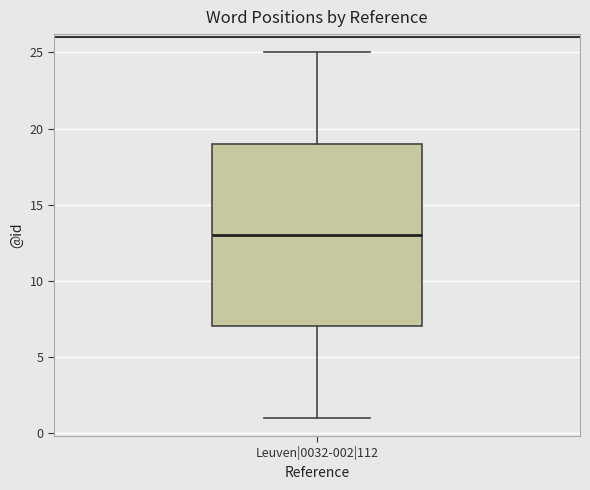

Transcribe this box plot: give where the median line is, the range the box spans, and where the two whiskers end, as read against the y-axis. The values are not printed on the chart, so give them approximately, as read against the axis.

median 13, box 7 to 19, whiskers 1 to 25